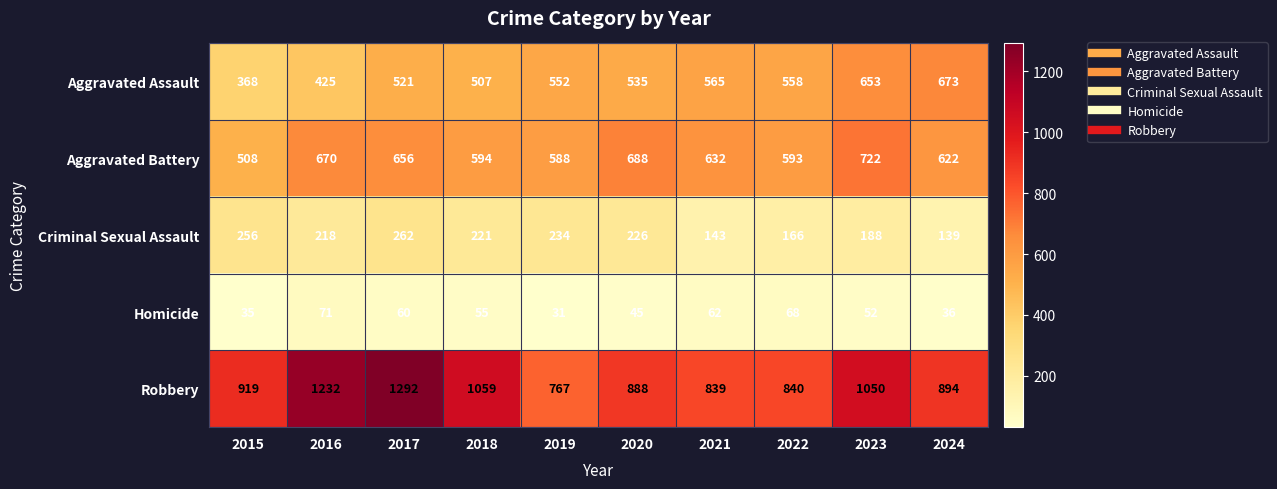

How many categories are shown in the chart?

10